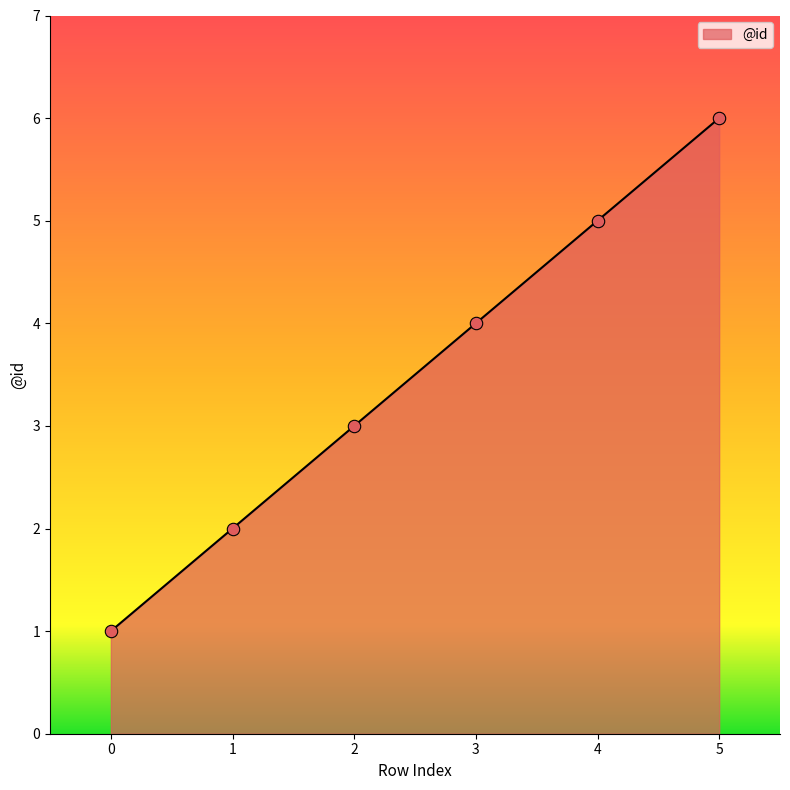

Which has a higher value, 5 or 1?

5